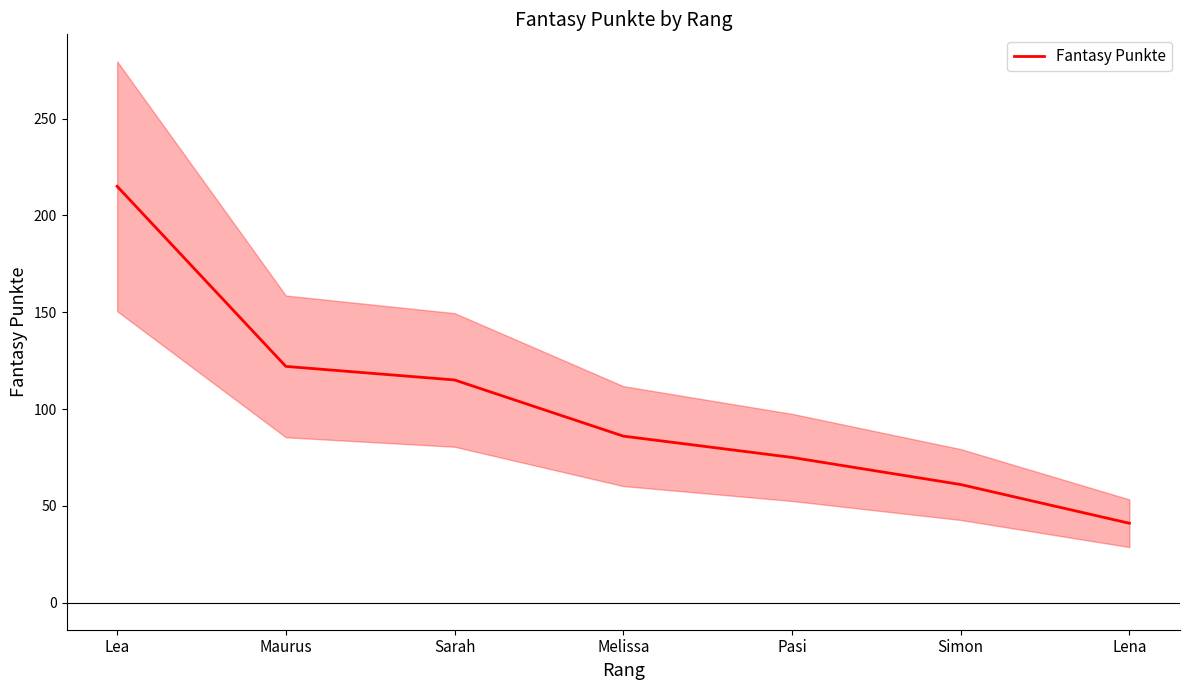

Reading left to right, extract all data points from this chart.

Lea=215	Maurus=122	Sarah=115	Melissa=86	Pasi=75	Simon=61	Lena=41